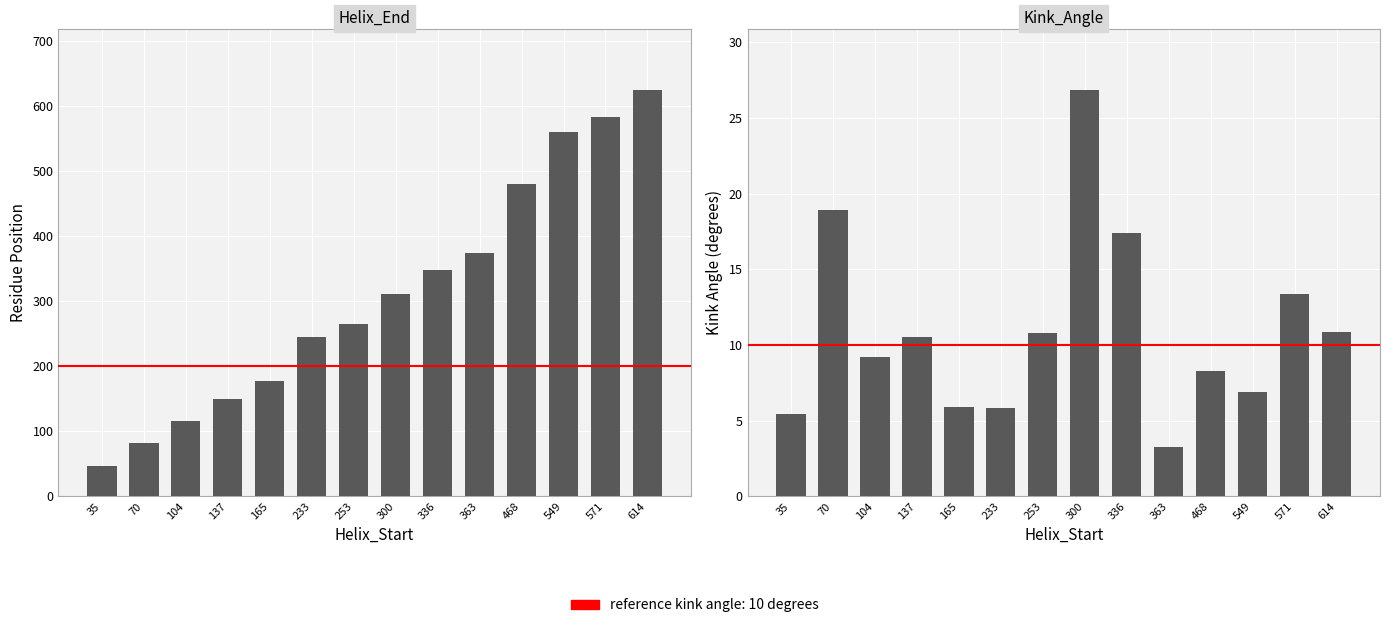

How many values in the Helix_End series exceed 312?

6